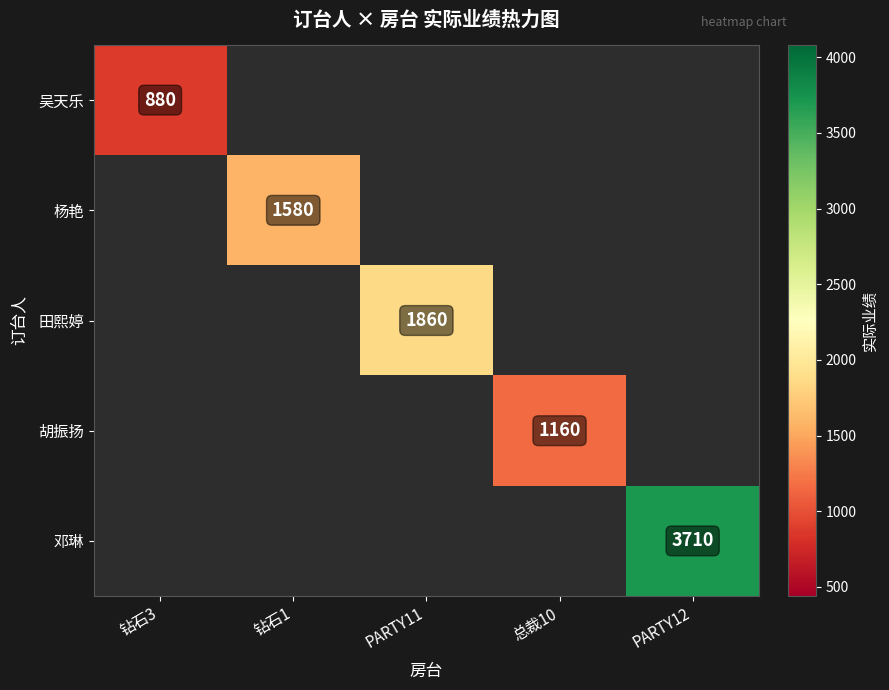

Is it true that 杨艳 equals 2116 at 钻石1?

False